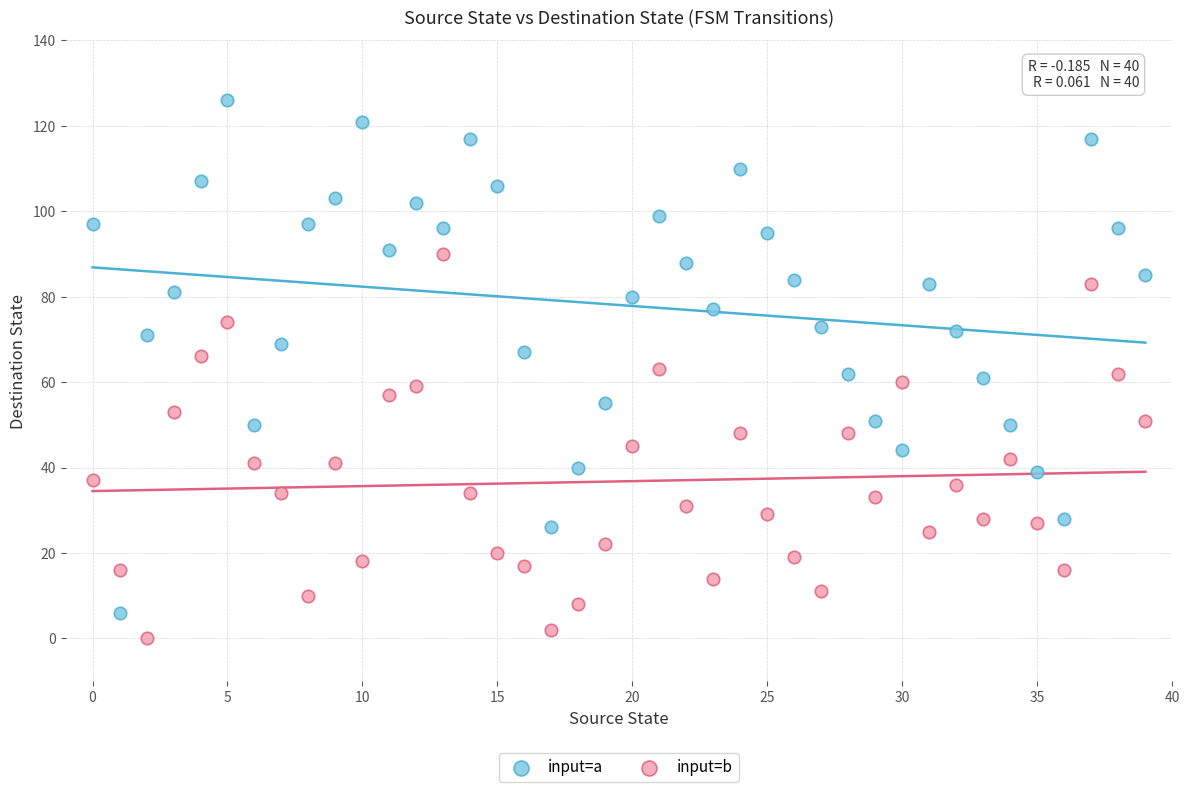

Across all data points, what is the range of Y values (max minus min)?

126